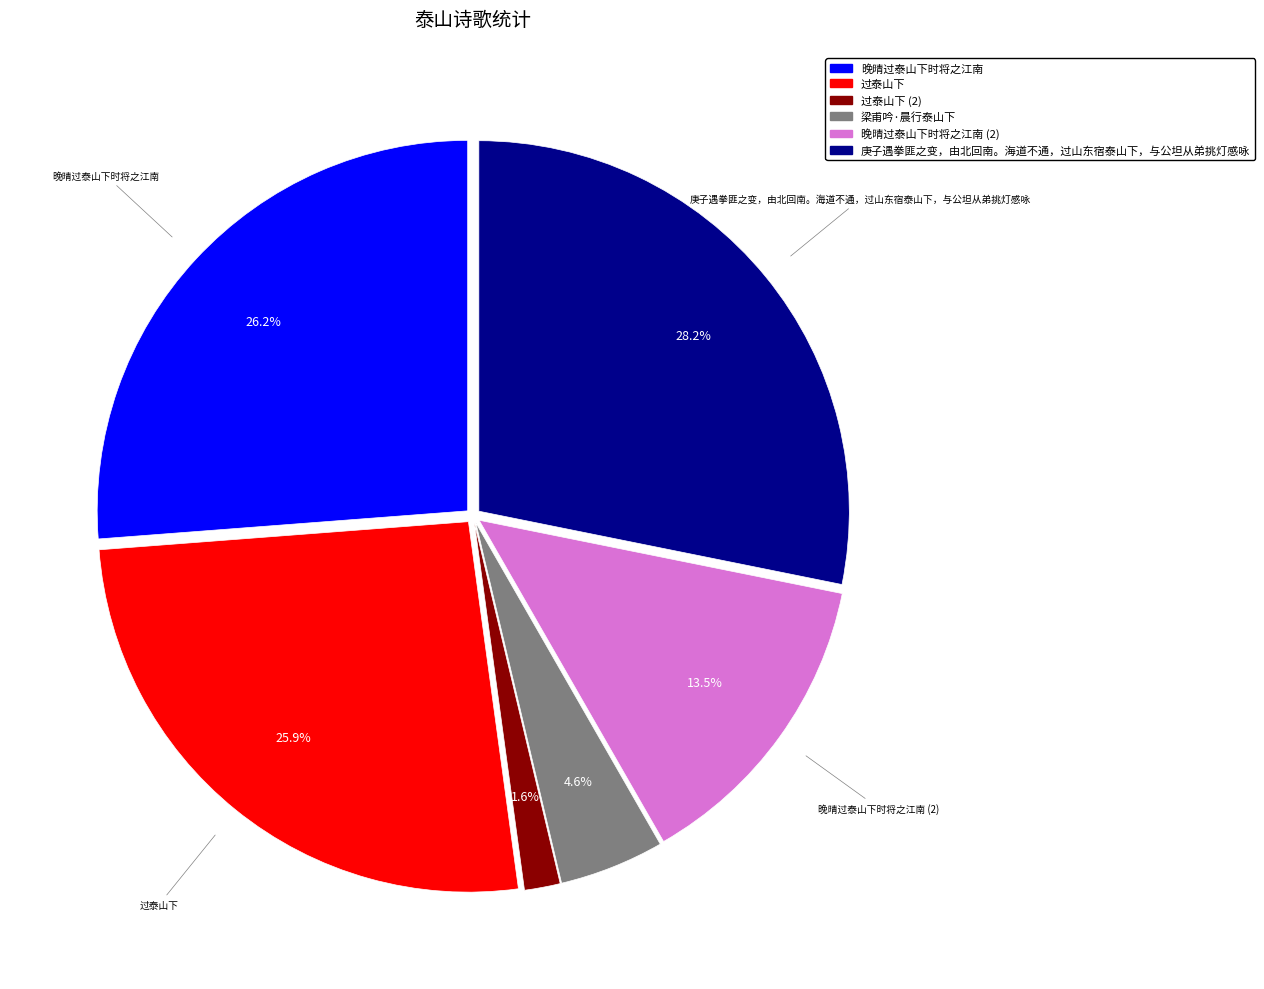

Does any single category account for the majority?

No